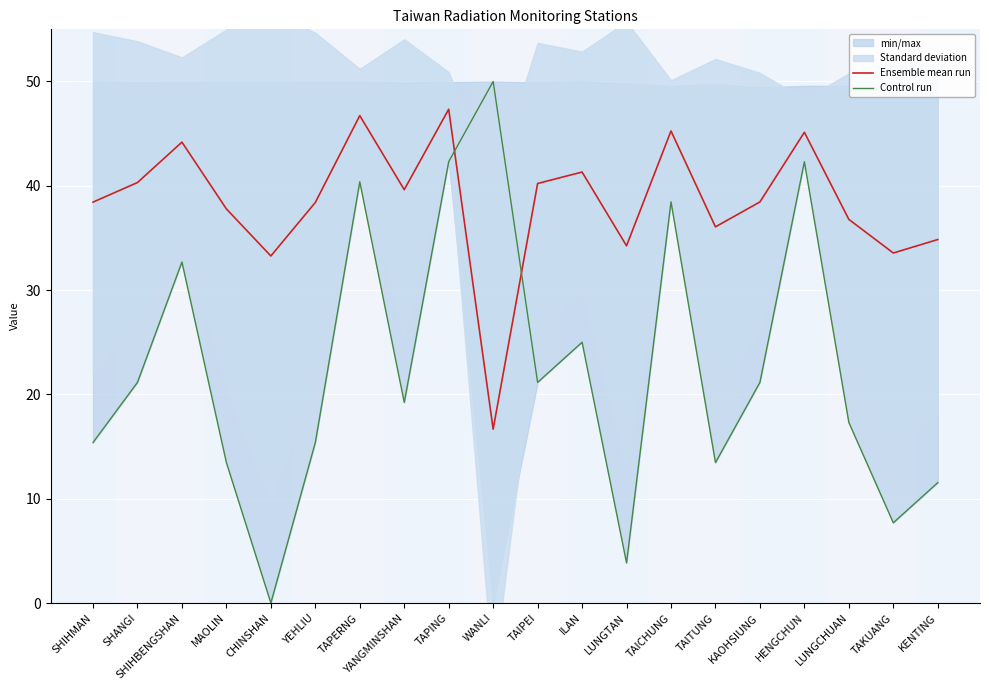

At TAIPEI, list the series in order from smallest to largest.

Control run, Ensemble mean run